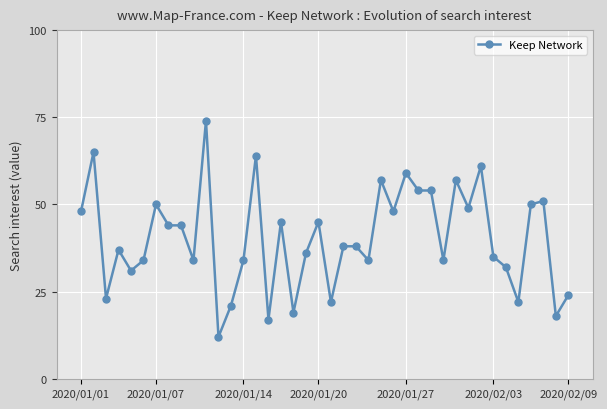

Does the chart display data point markers on the line(s)?

Yes